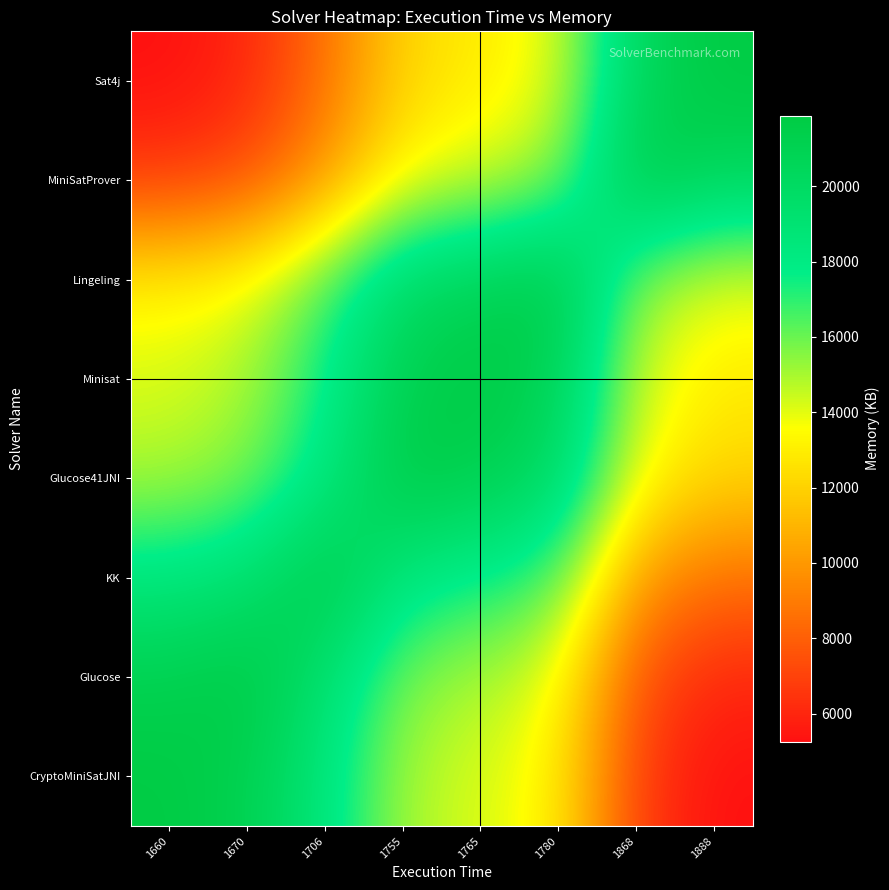

What is the spread (max minus min) of values at 1755?

9696.6